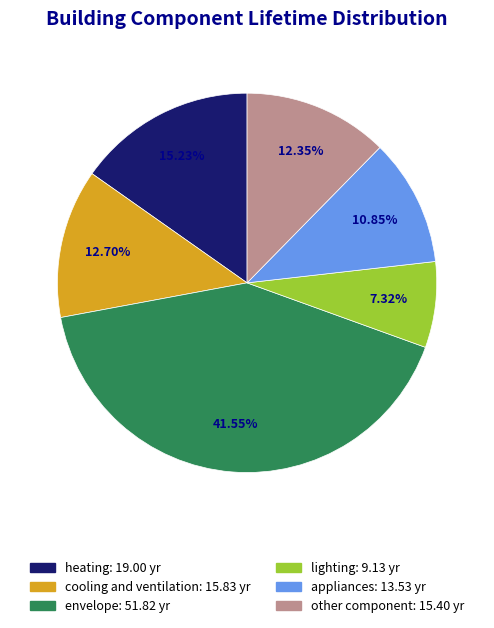

True or false: other component accounts for 12% of the total.

True